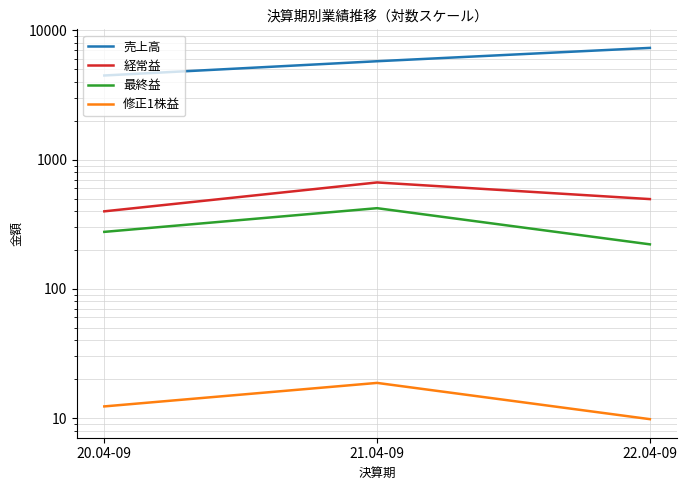

Which category has the lowest value in the 修正1株益 series?

22.04-09